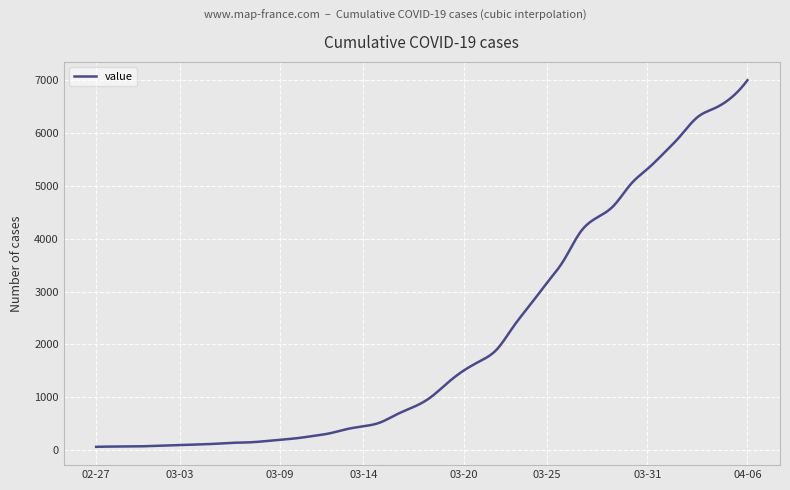

What is the greatest value displayed?

6995.0